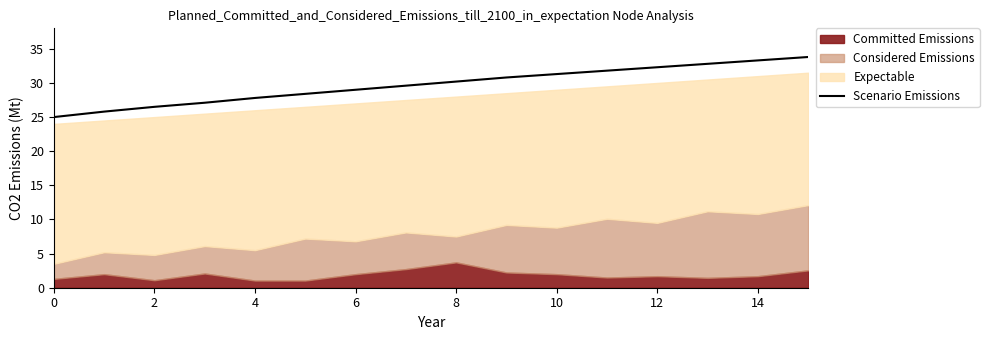

The chart shows a value of 30.8 at 9. True or false?

True